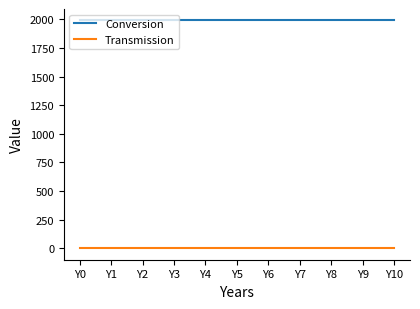

True or false: Transmission and Conversion intersect in this chart.

False